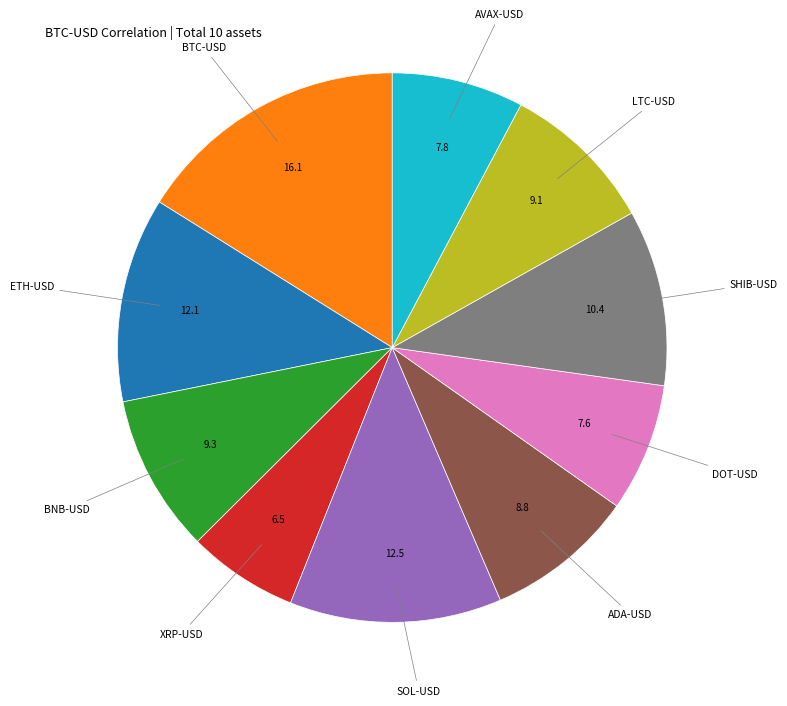

Is there a majority slice in this chart?

No